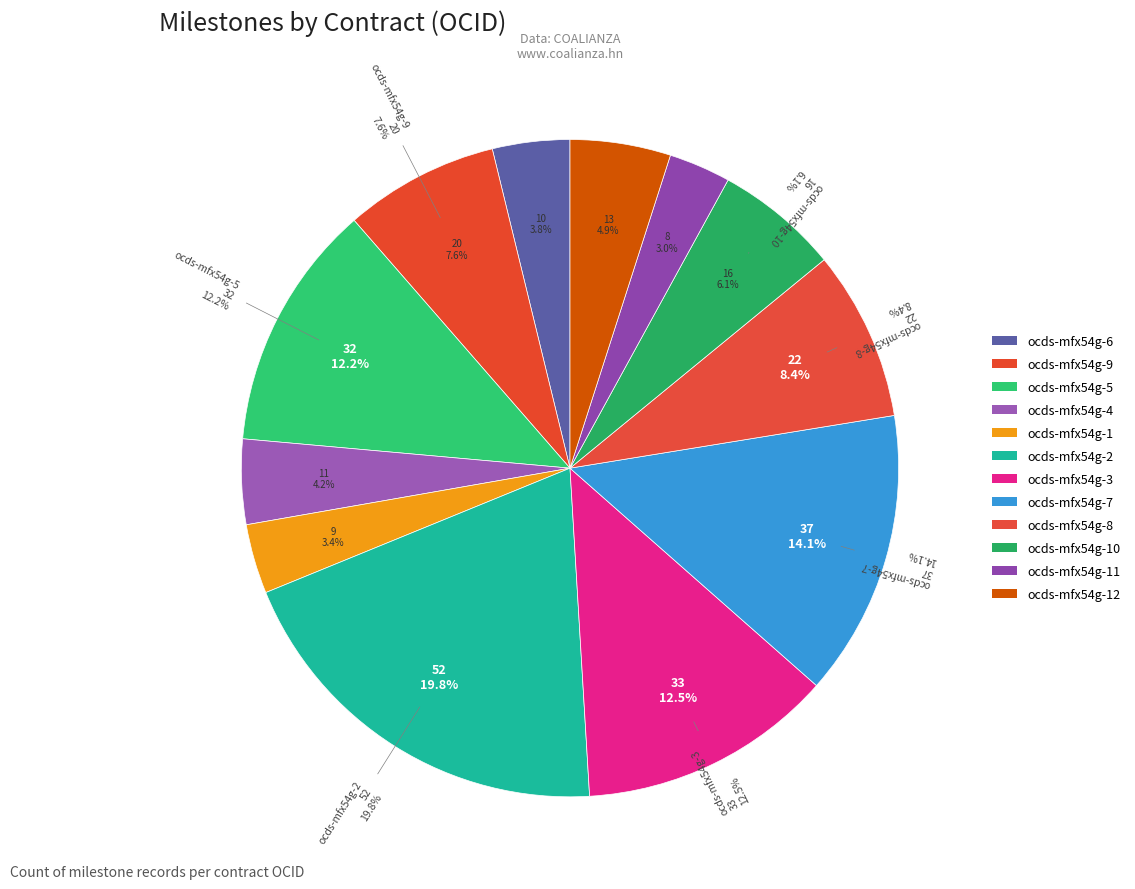

To the nearest percent, what is the difference between the largest and smallest slice percentages?

17%